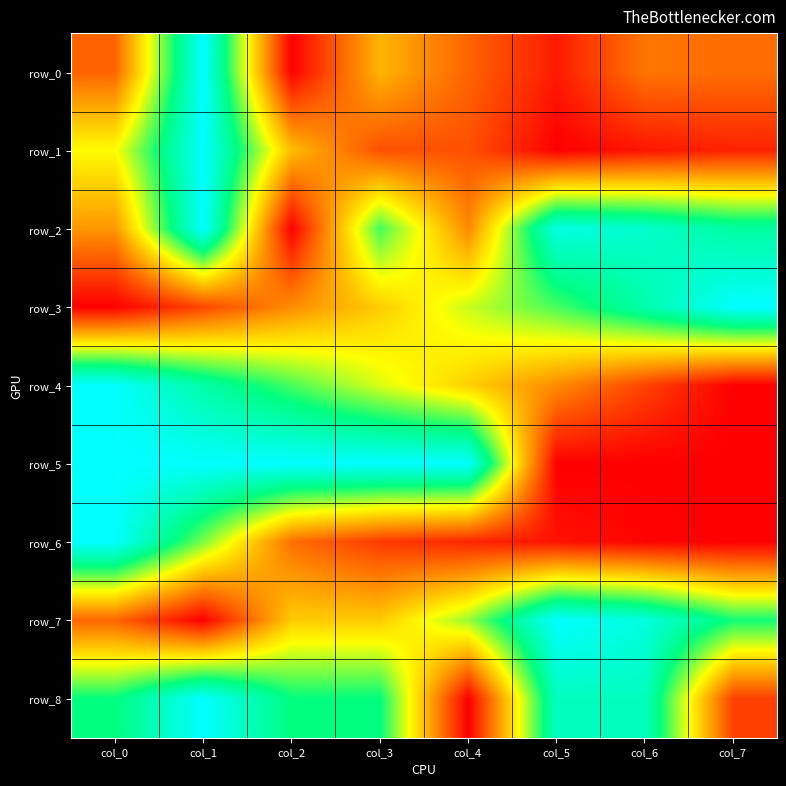

Rank the series by their maximum value, from highest to lowest.

row_0, row_1, row_2, row_3, row_4, row_5, row_6, row_7, row_8